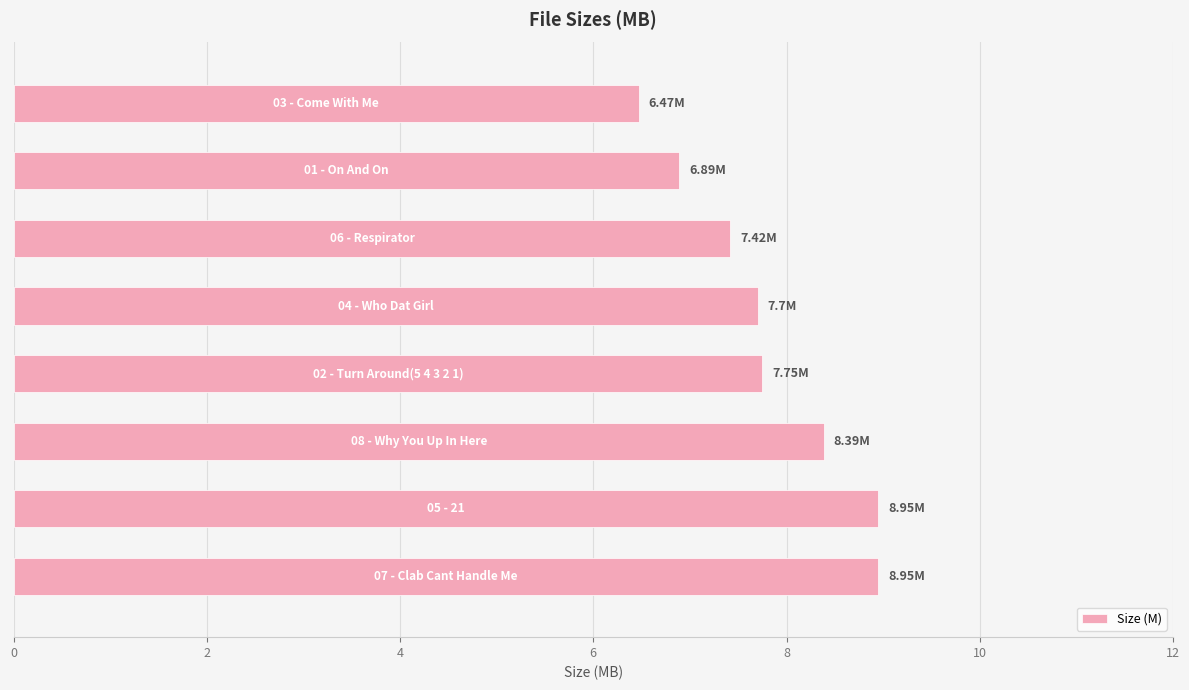

What is the difference between the maximum and minimum values?

2.5